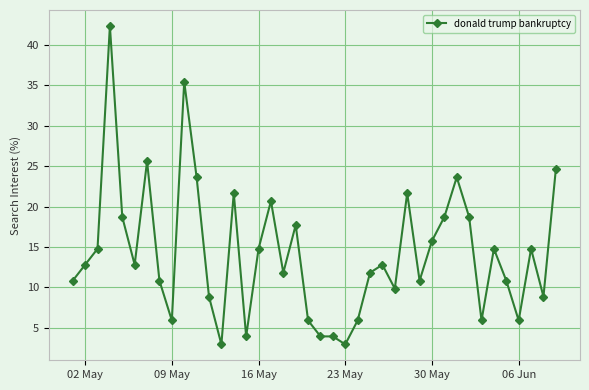

What is the maximum value shown in the chart?

42.4